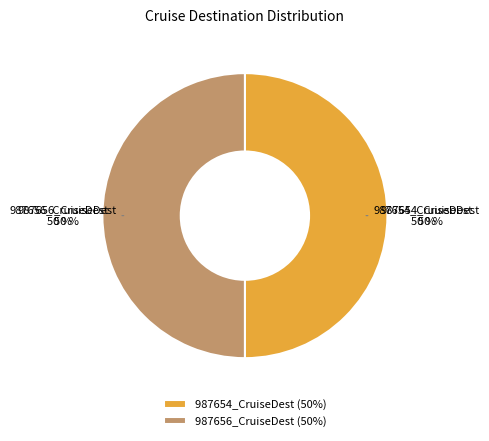

What is the ratio of the value at 987654_CruiseDest to the value at 987656_CruiseDest?

1.0